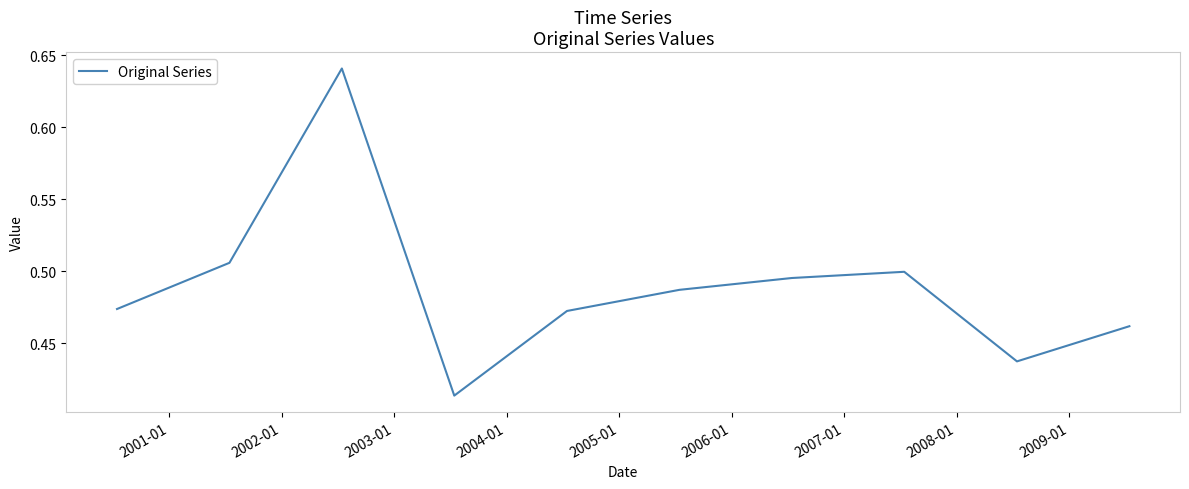

Reading right to left, extract all data points from this chart.

0.5	0.4	0.5	0.5	0.5	0.5	0.4	0.6	0.5	0.5